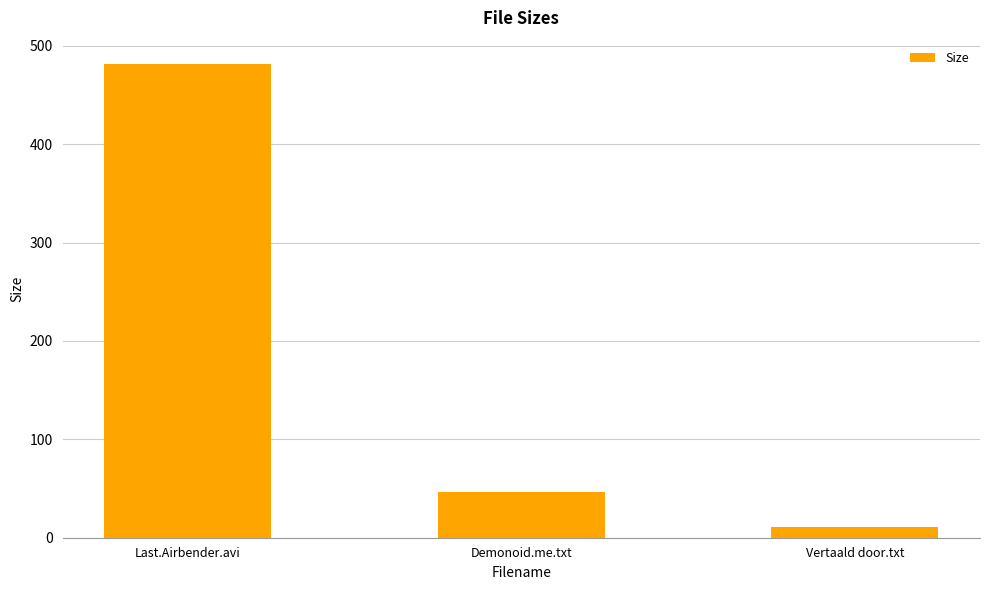

What is the difference between the values at Demonoid.me.txt and Vertaald door.txt?

35.0